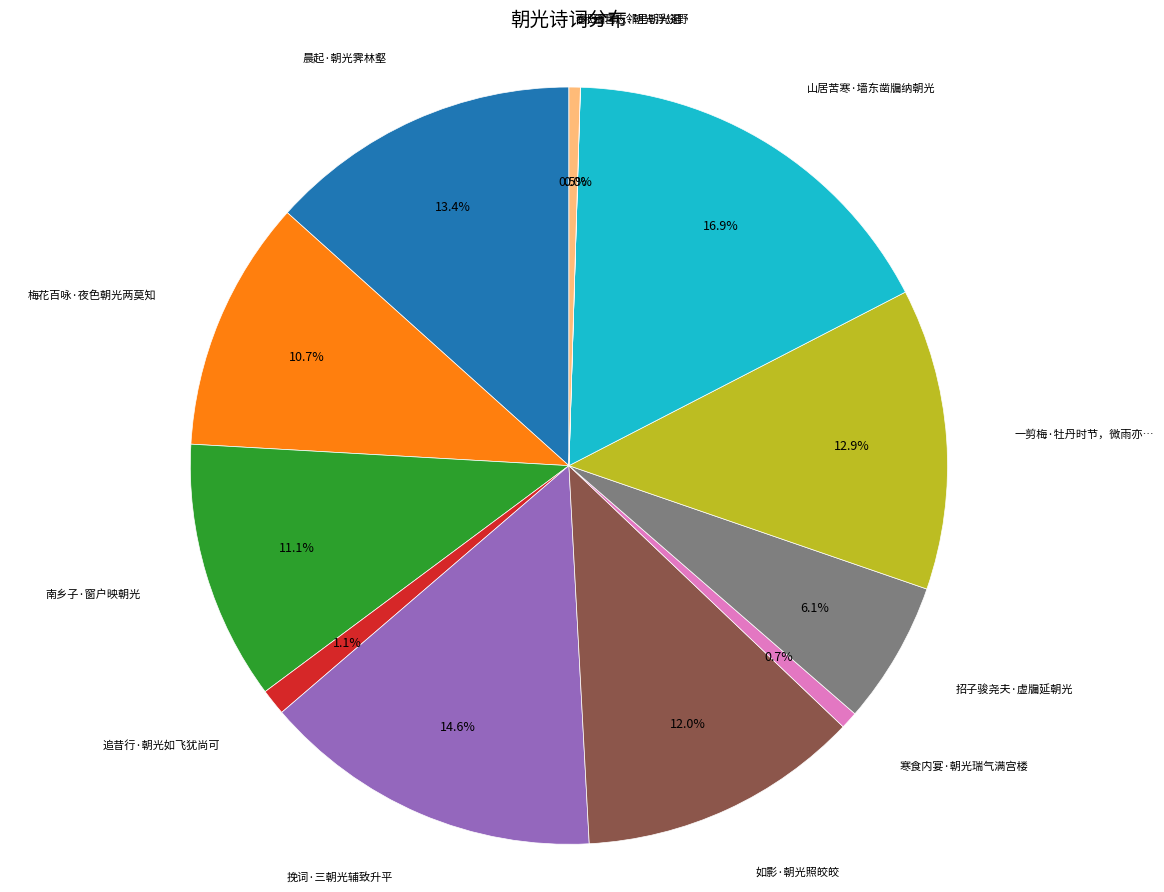

Is there a majority slice in this chart?

No